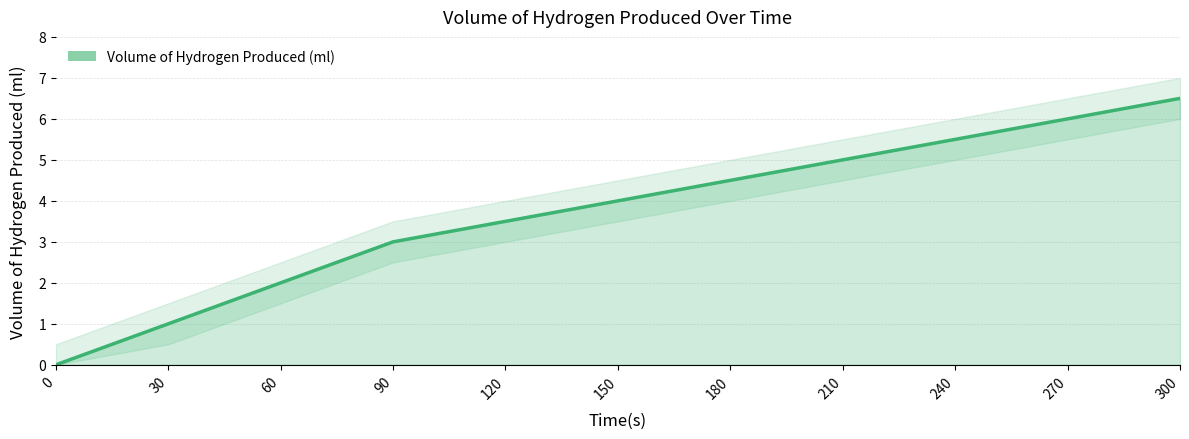

The value at 120 is 3.5. True or false?

True